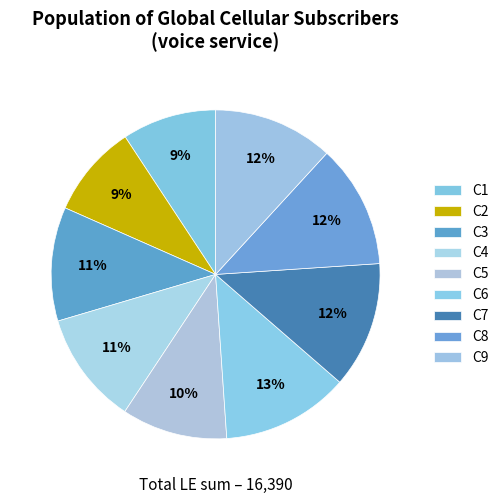

The C6 slice represents 13% of the pie. True or false?

True